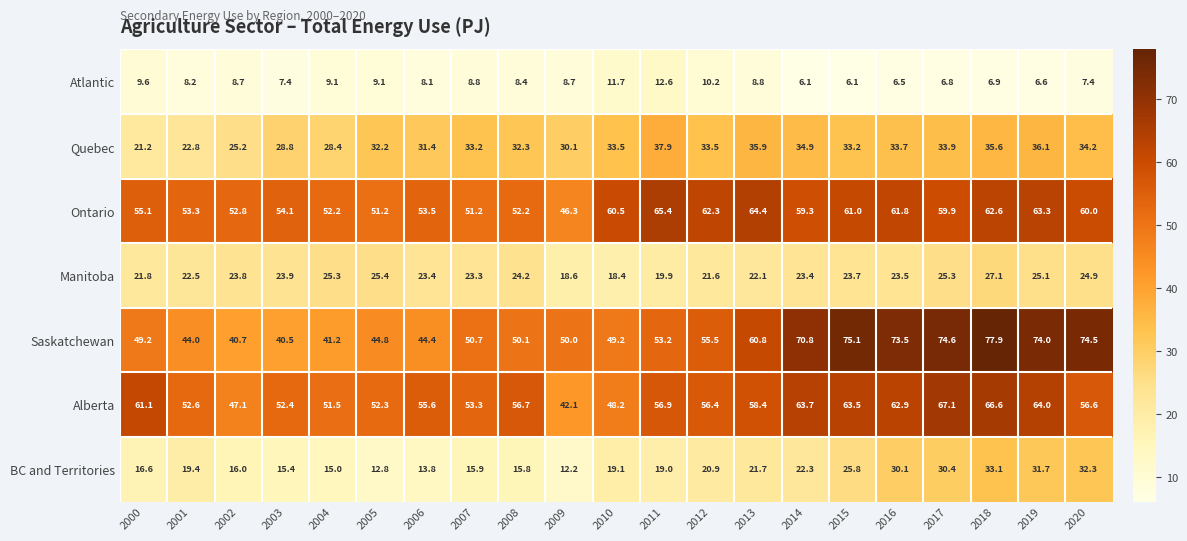

At how many categories does at least one series exceed 75?

2